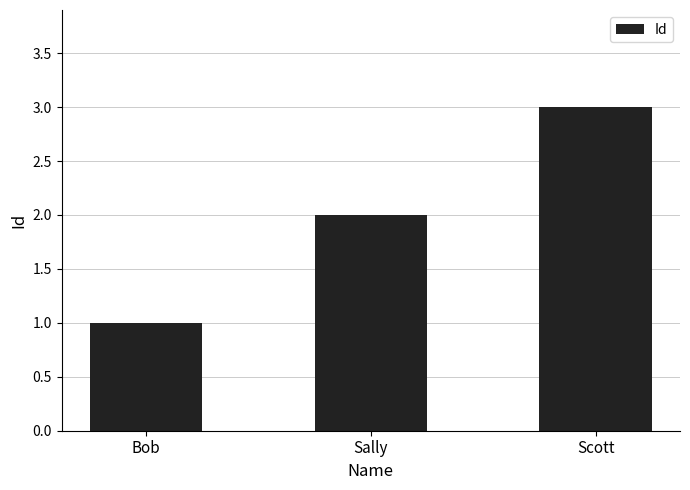

What is the sum of the values at Bob and Scott?

4